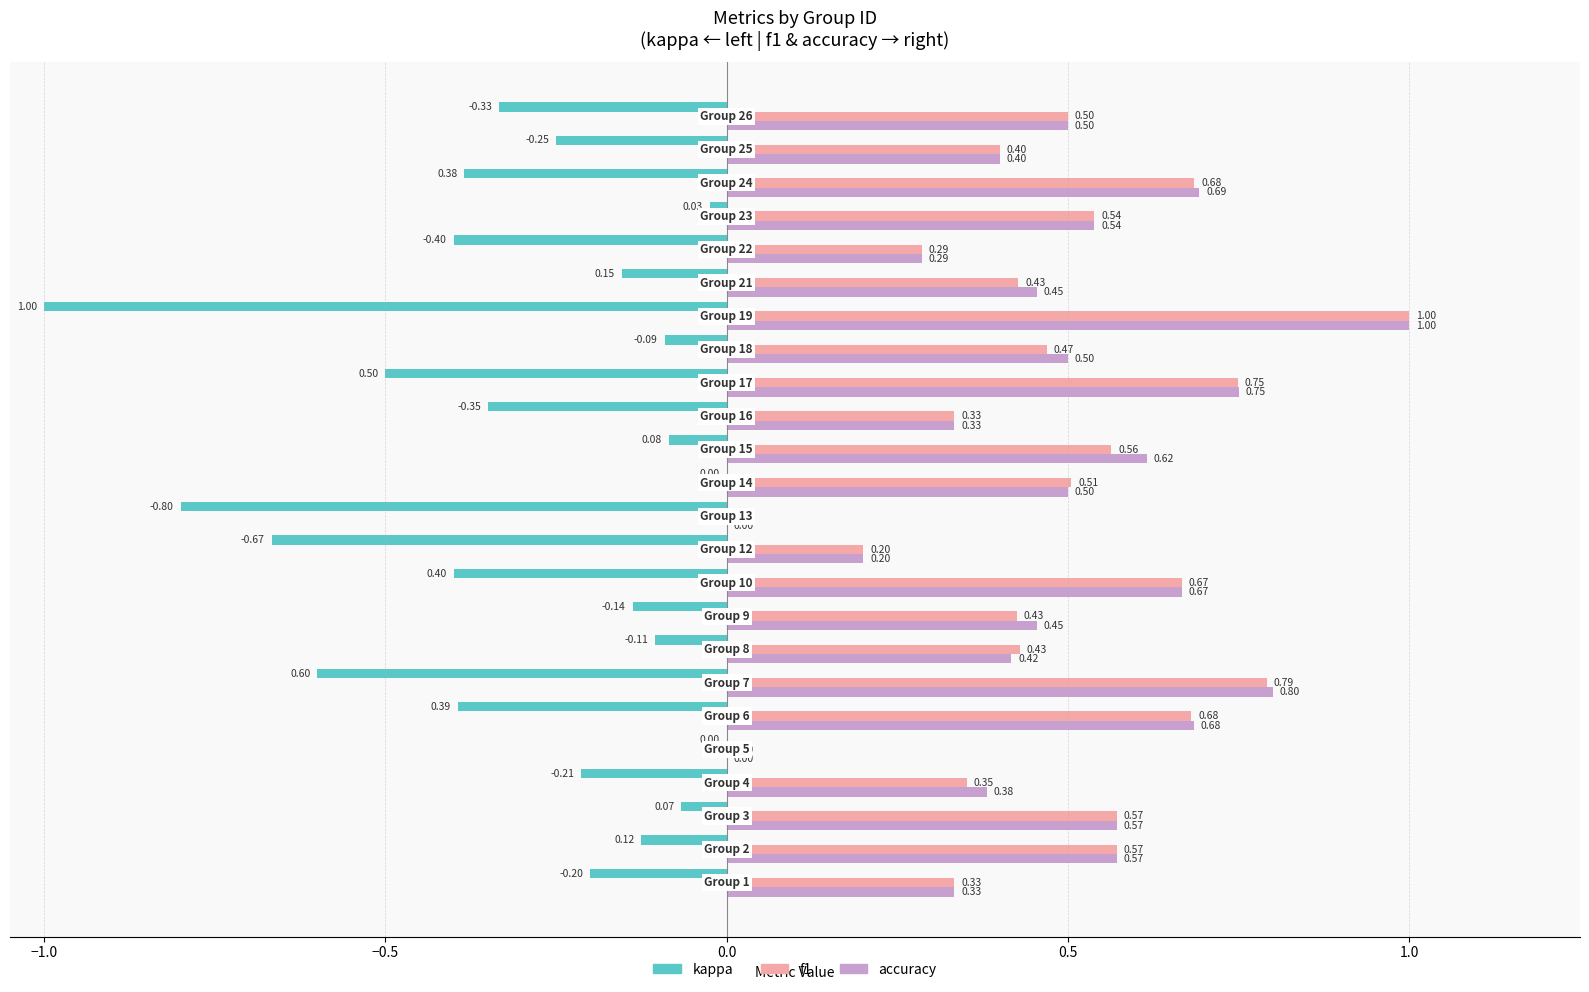

What is the sum of all f1 values?

11.5